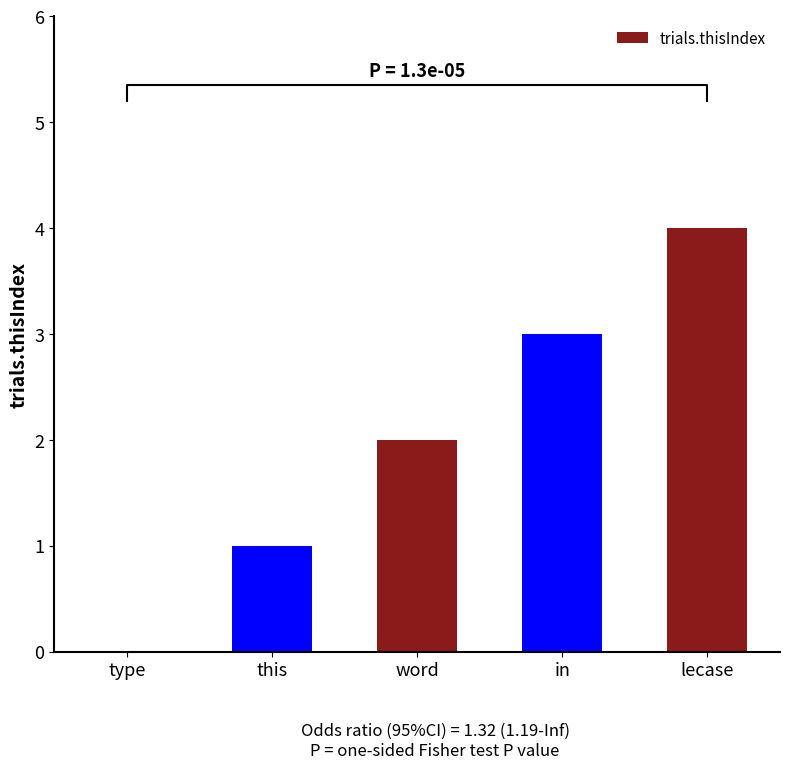

Which has a higher value, this or in?

in